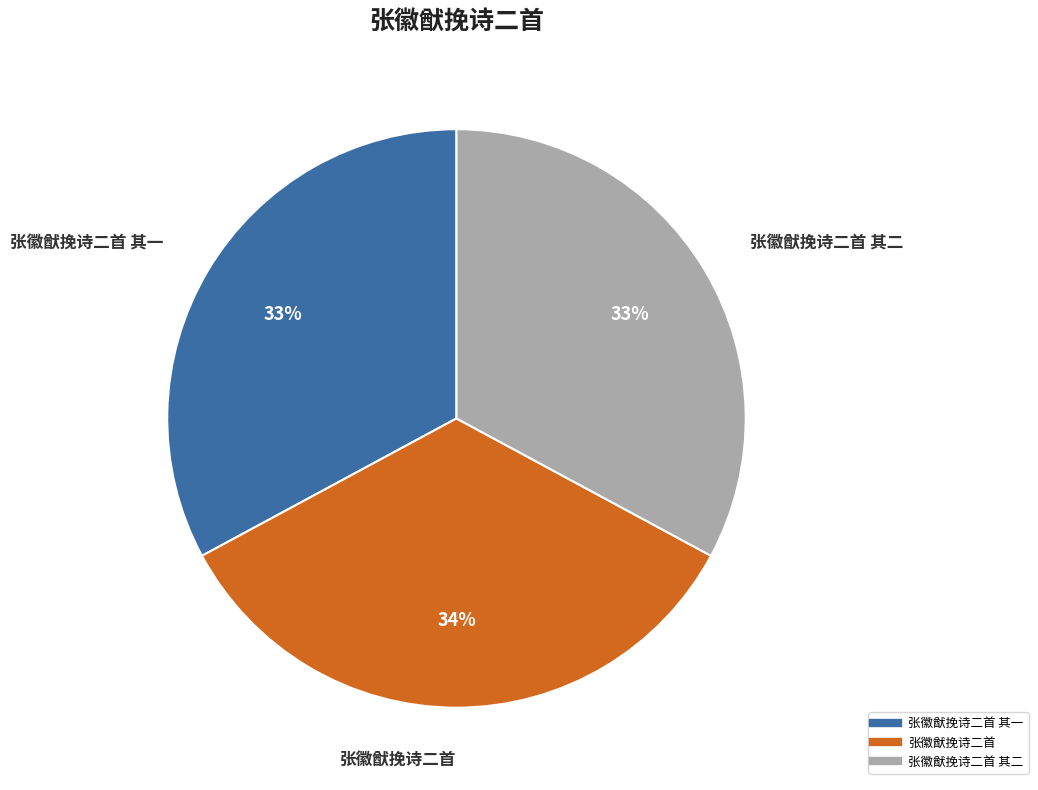

Does any single category account for the majority?

No